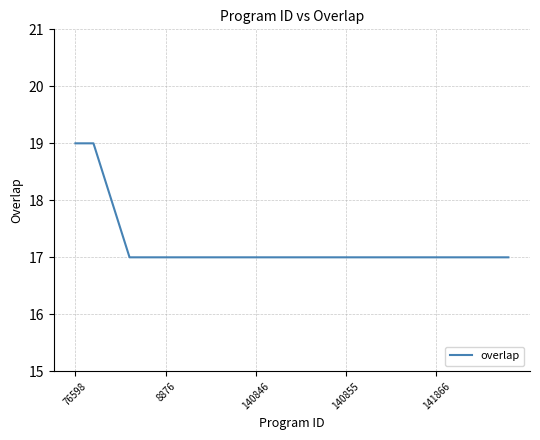

What is the minimum value shown in the chart?

17